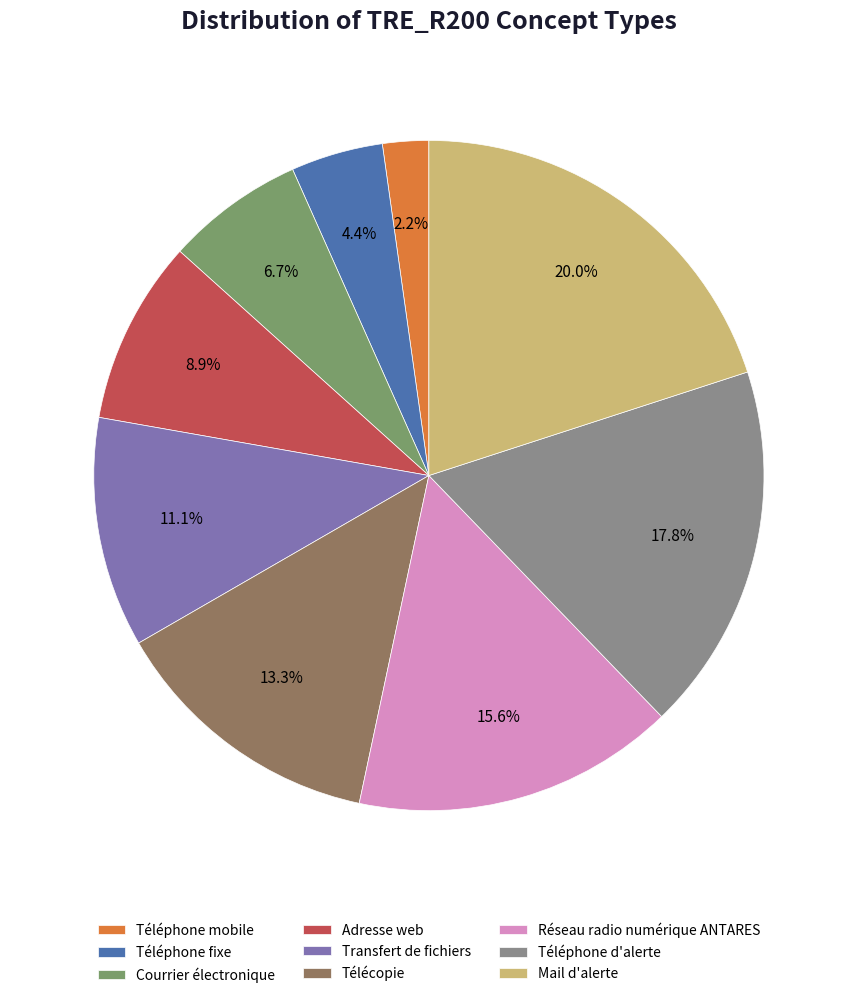

Does Réseau radio numérique ANTARES account for over 50% of the chart?

No